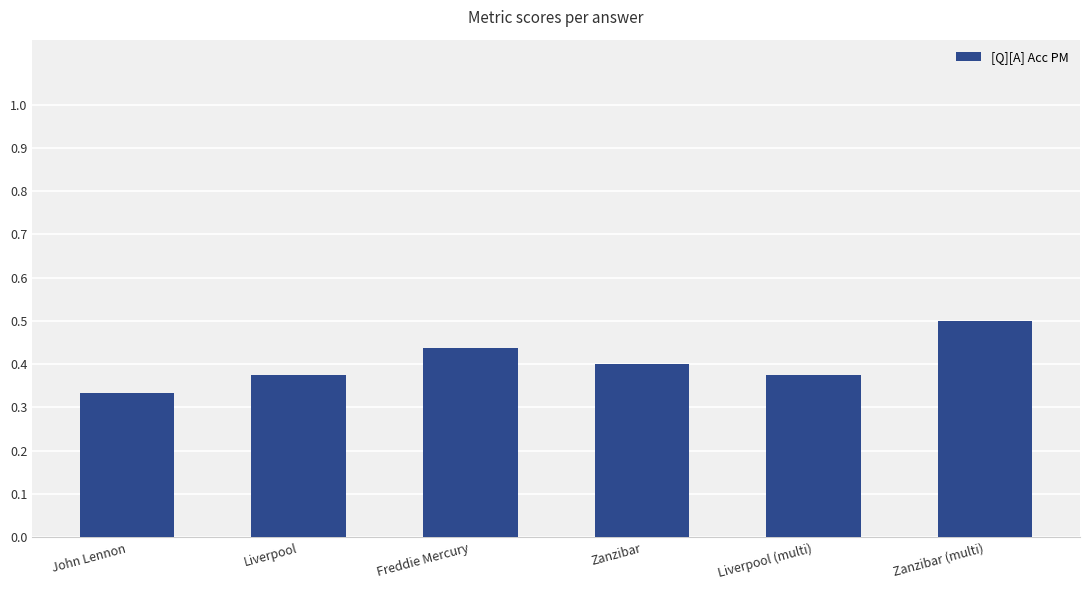

What is the label of the 5th bar from the left?

Liverpool (multi)